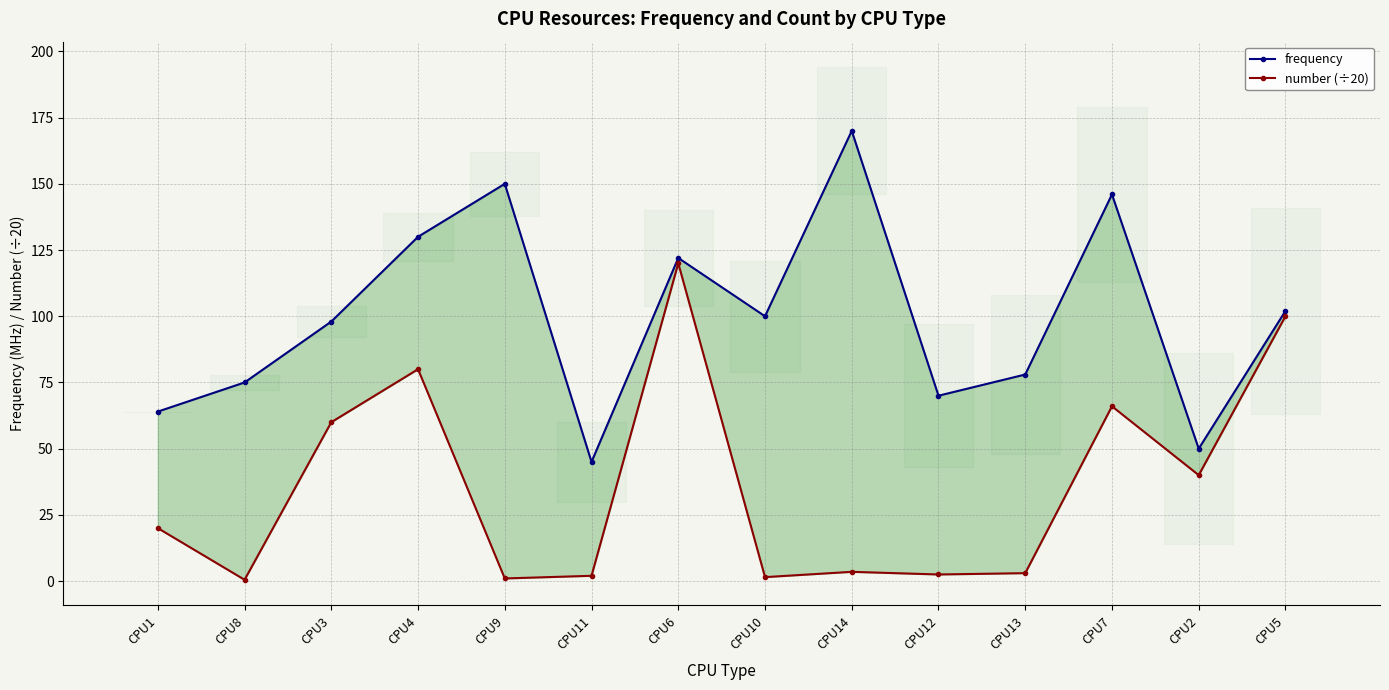

What value does the frequency series have at CPU10?

100.0